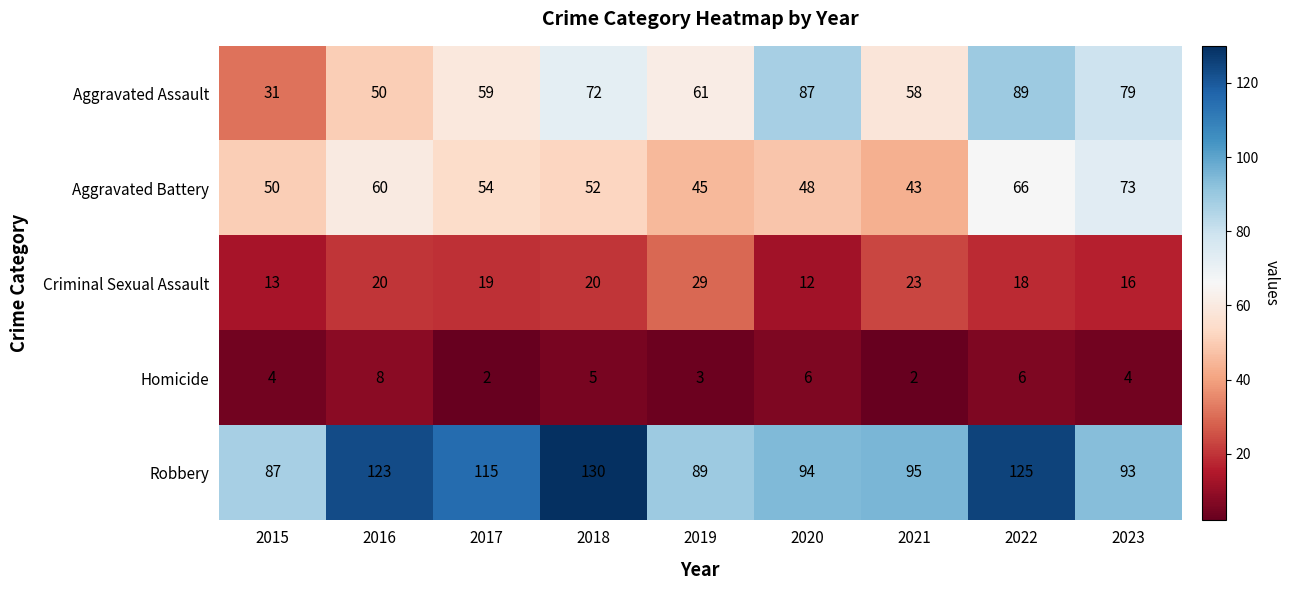

What is the sum of the Homicide values at 2019 and 2017?

5